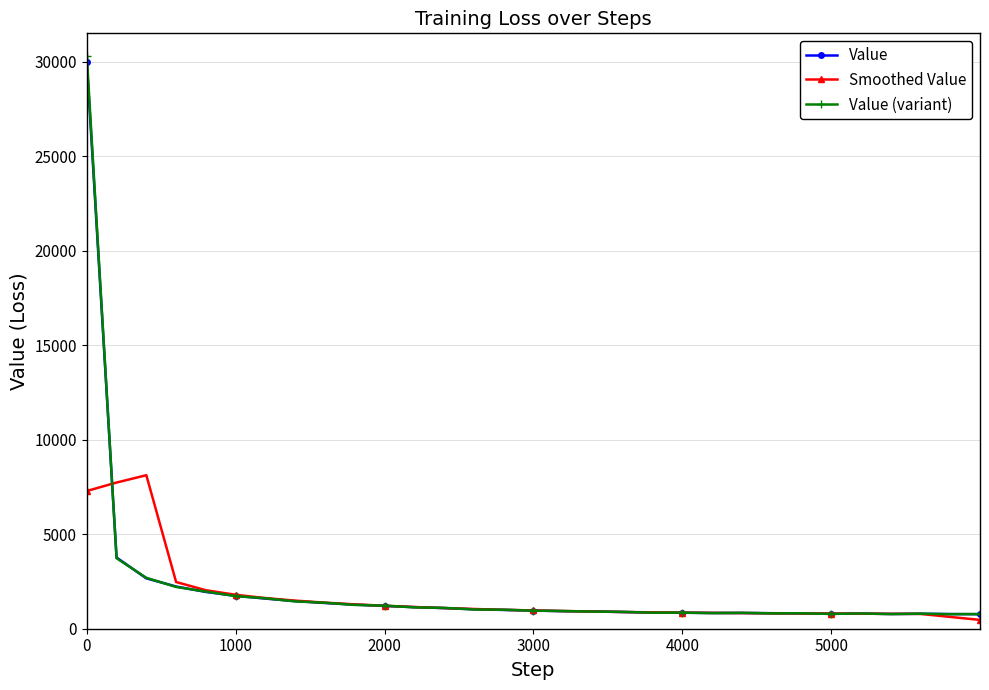

Which series has the widest spread of values?

Value (variant)